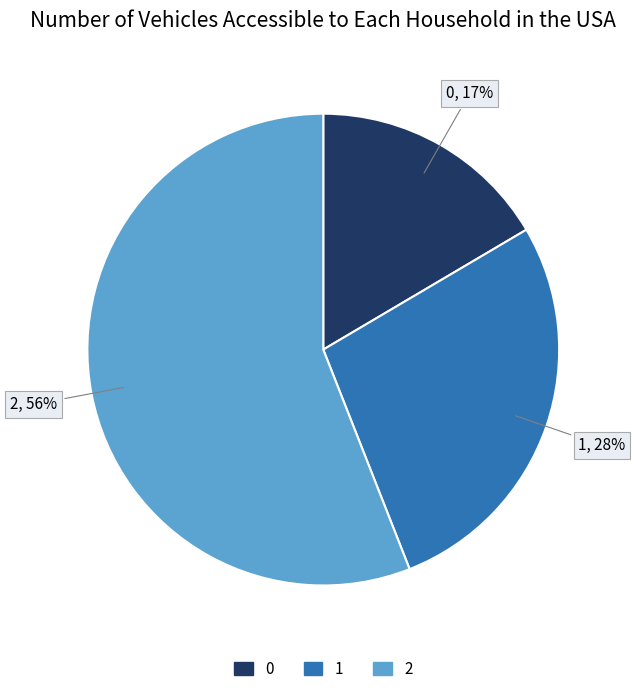

Count the number of slices in the pie.

3